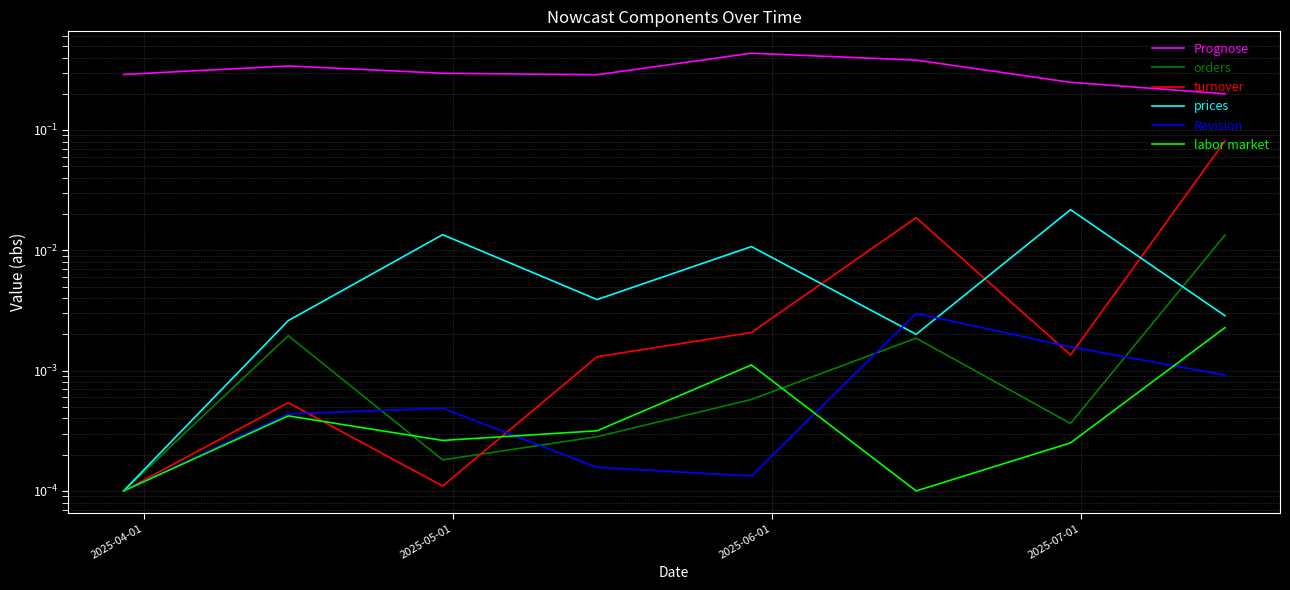

Which series has the largest range (max minus min)?

Prognose